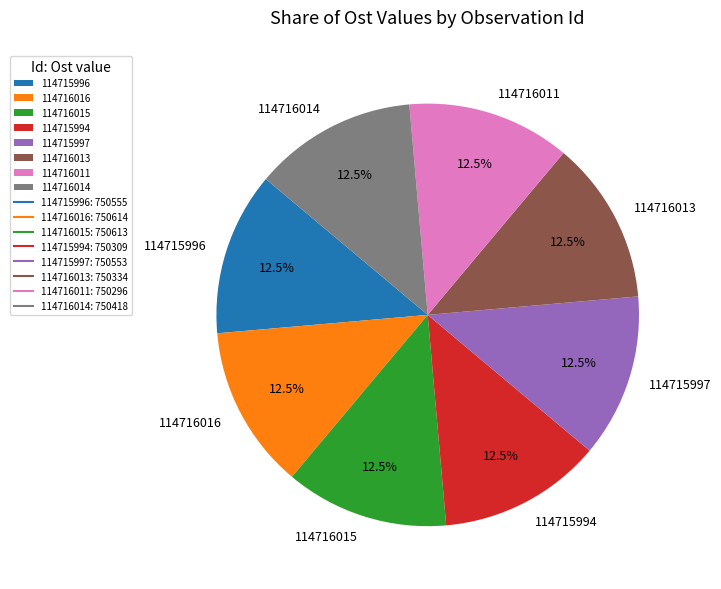

The 114715997 slice represents 5% of the pie. True or false?

False